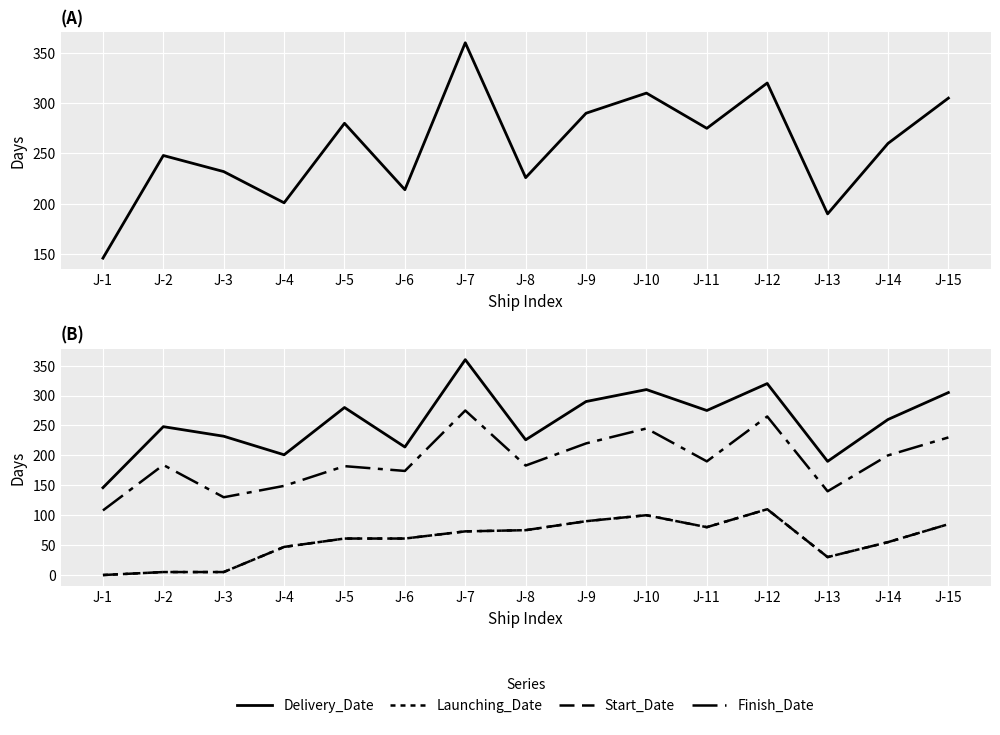

How many interior local peaks does the Delivery_Date series have?

5